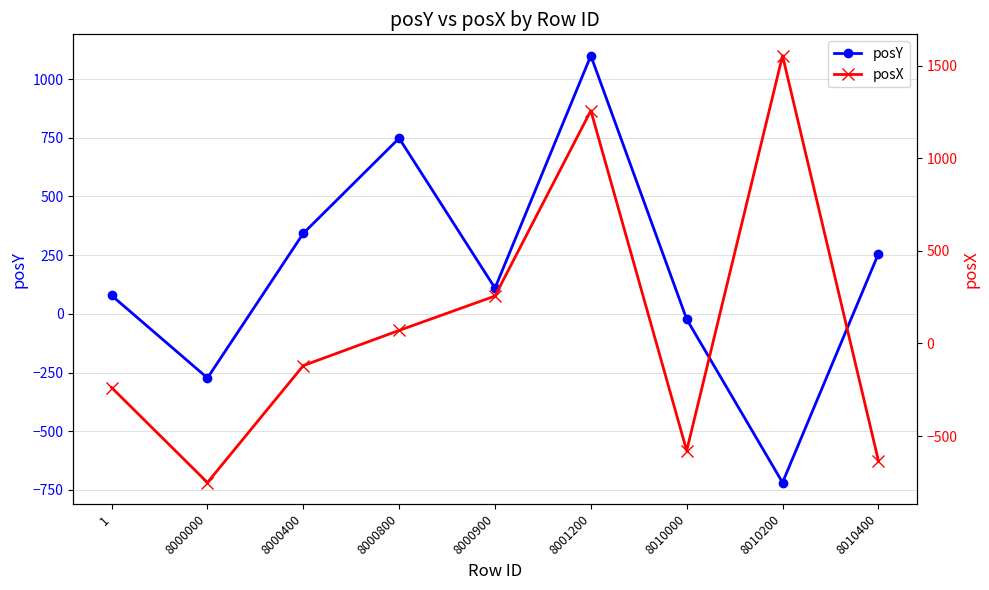

How many intersections are there between posX and posY?

4